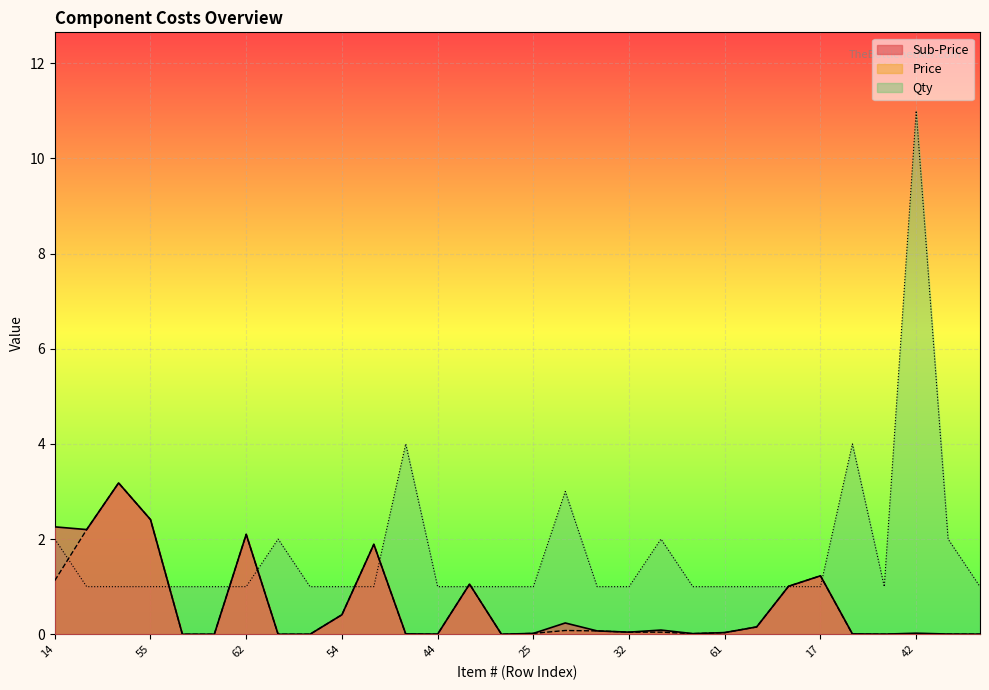

How many lines are shown in the chart?

3